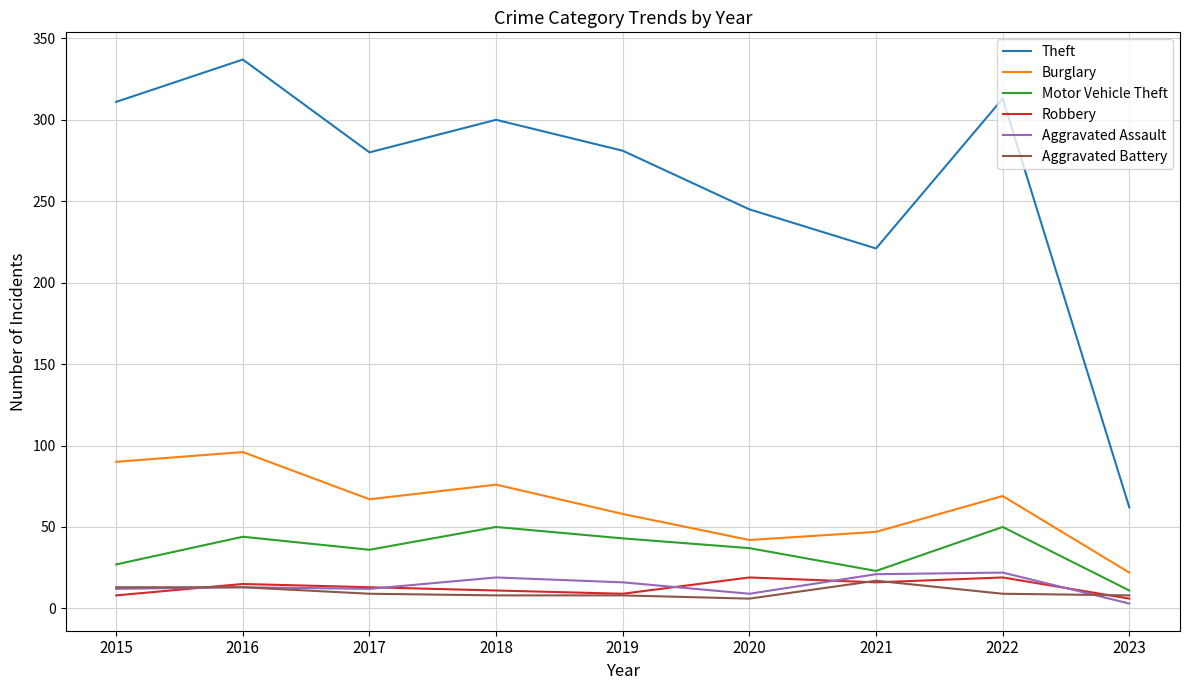

At which category does the chart reach its peak across all series?

2016